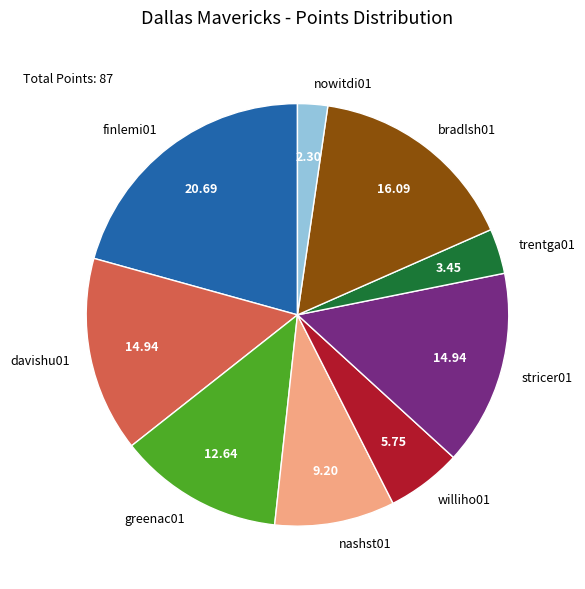

Is it true that bradlsh01 is 30% of the pie?

False